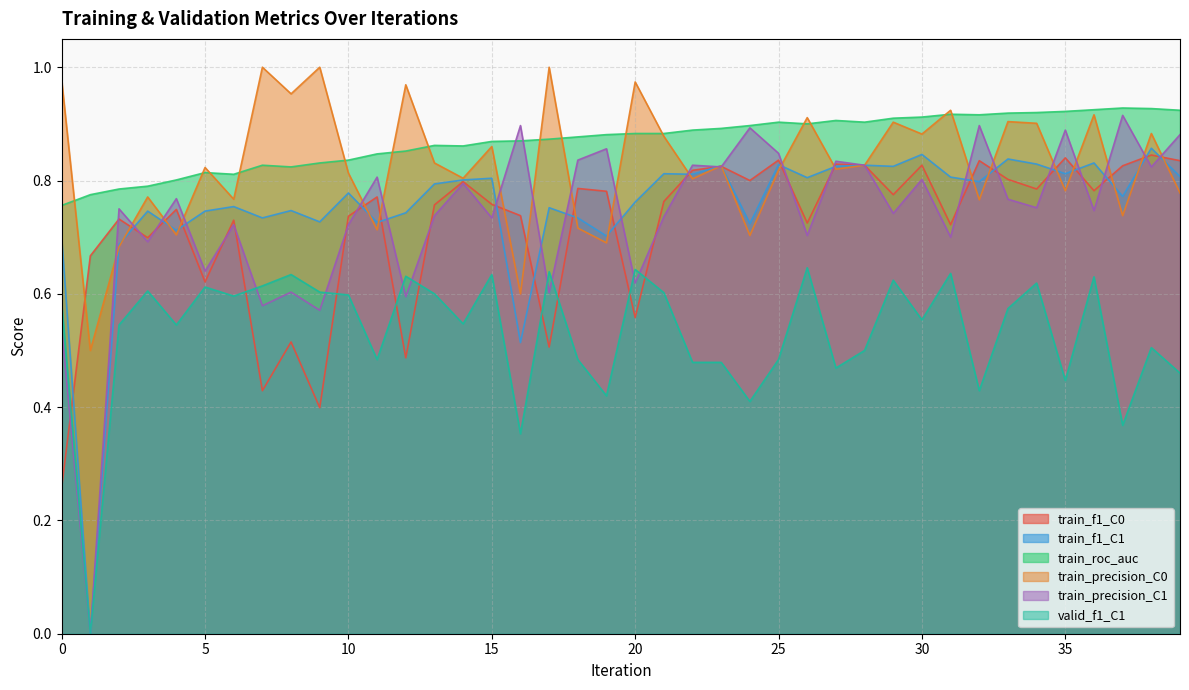

Count the valid_f1_C1 values in the range 0 to 1.

40